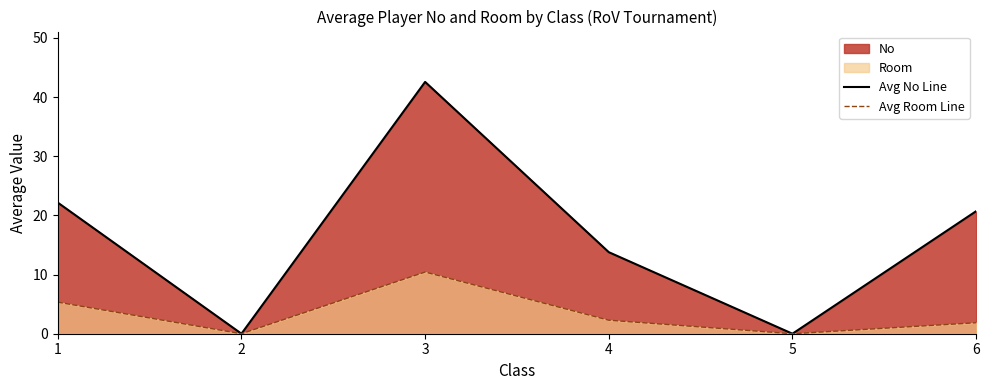

Rank the series by their average value, from highest to lowest.

Avg No Line, Avg Room Line